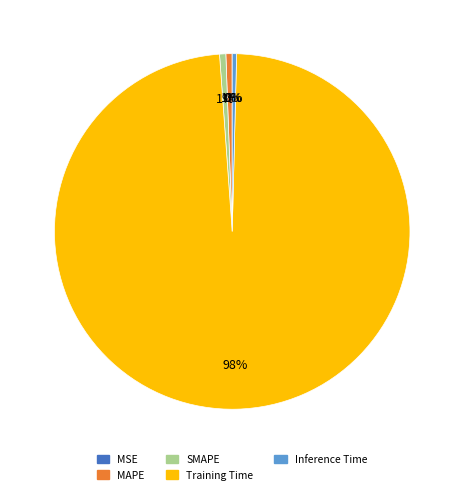

Which category has the biggest portion of the pie?

Training Time